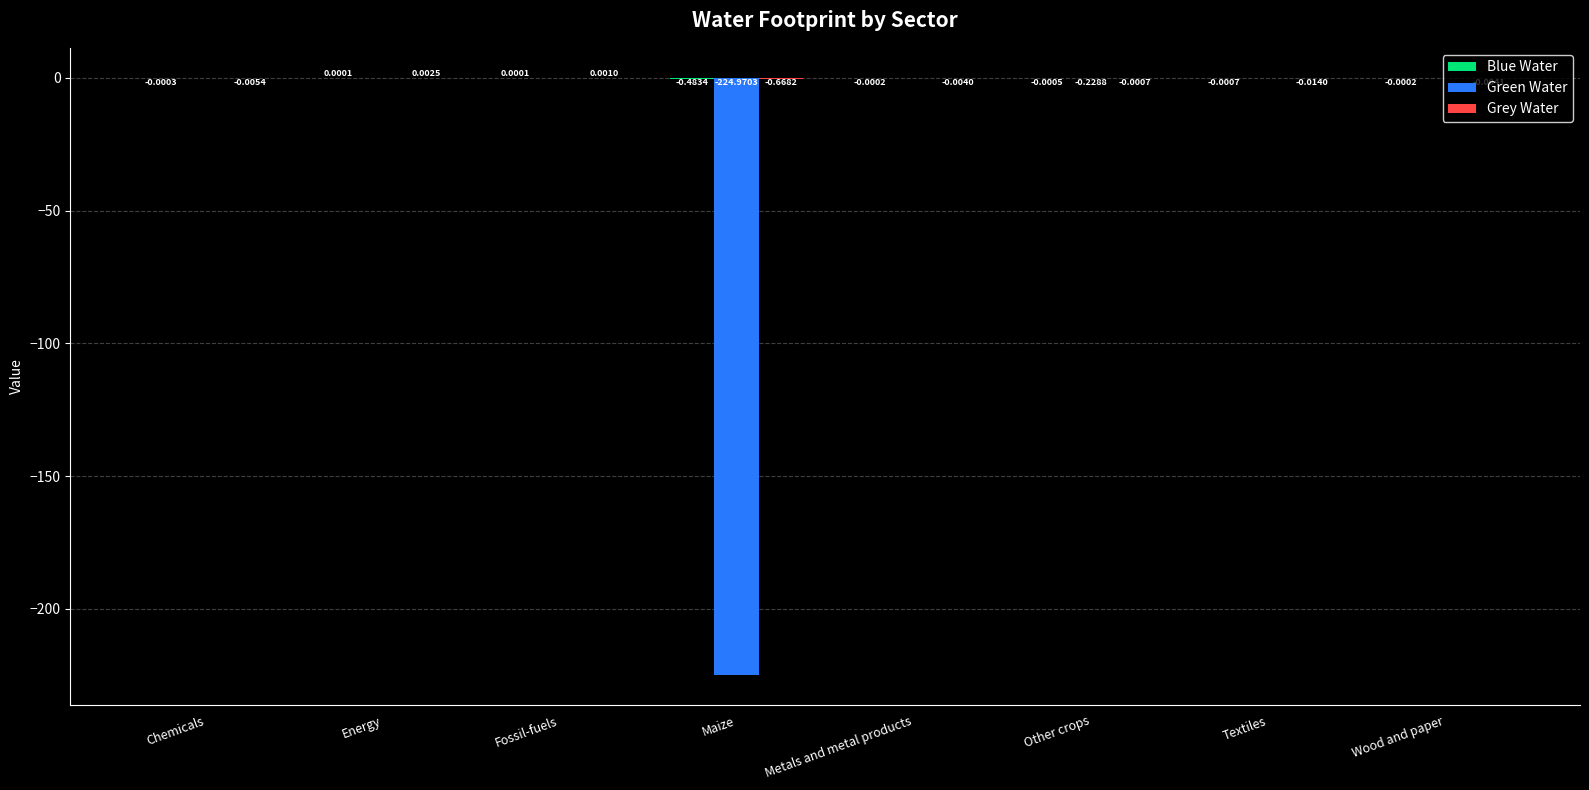

Which series changed the most between Metals and metal products and Other crops?

Green Water